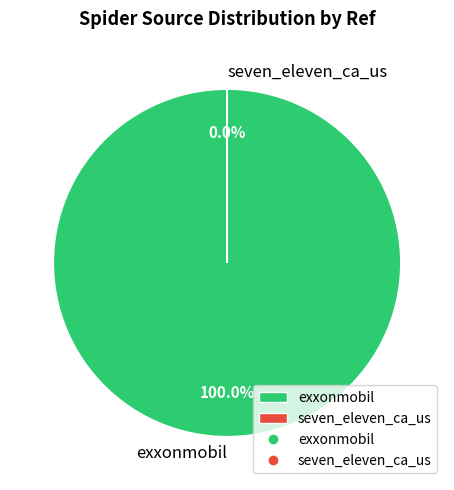

Does any single category account for the majority?

Yes